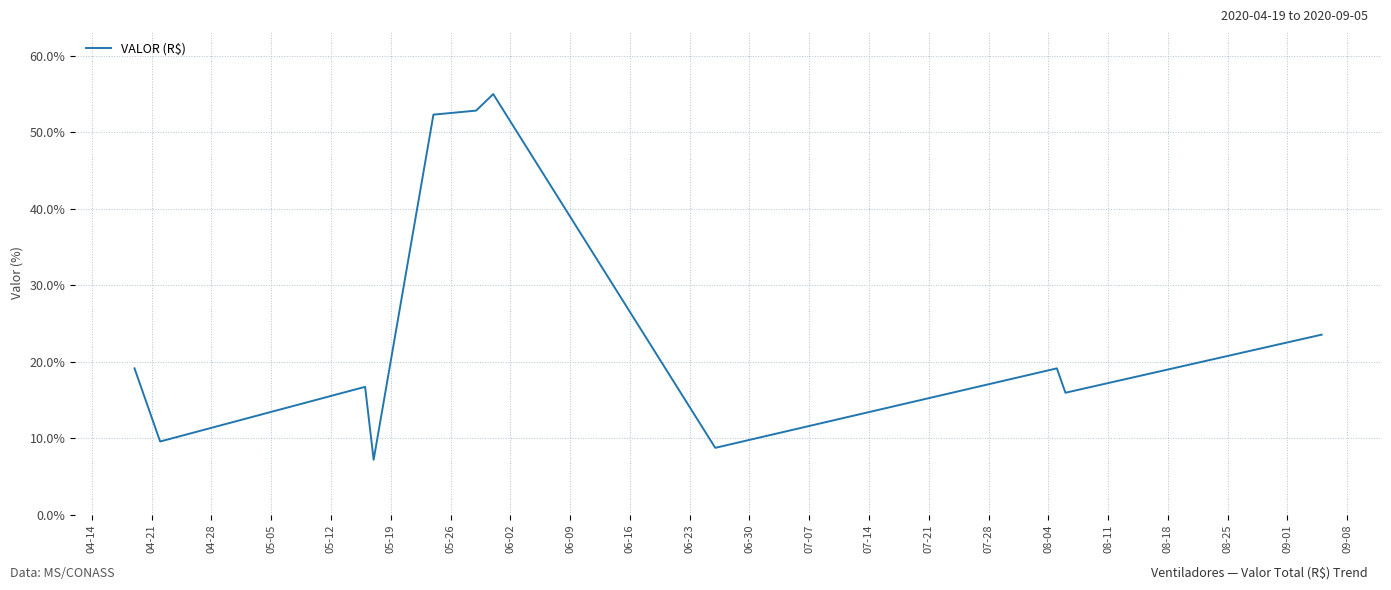

What is the smallest value displayed?

7.2